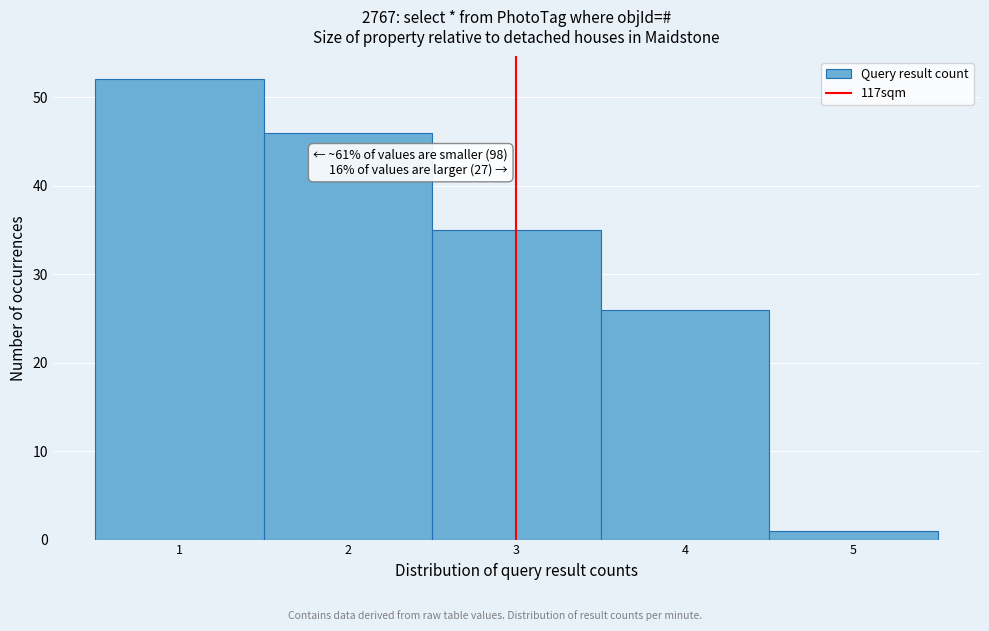

Which range on the x-axis has the tallest bar?

0.5 to 1.5